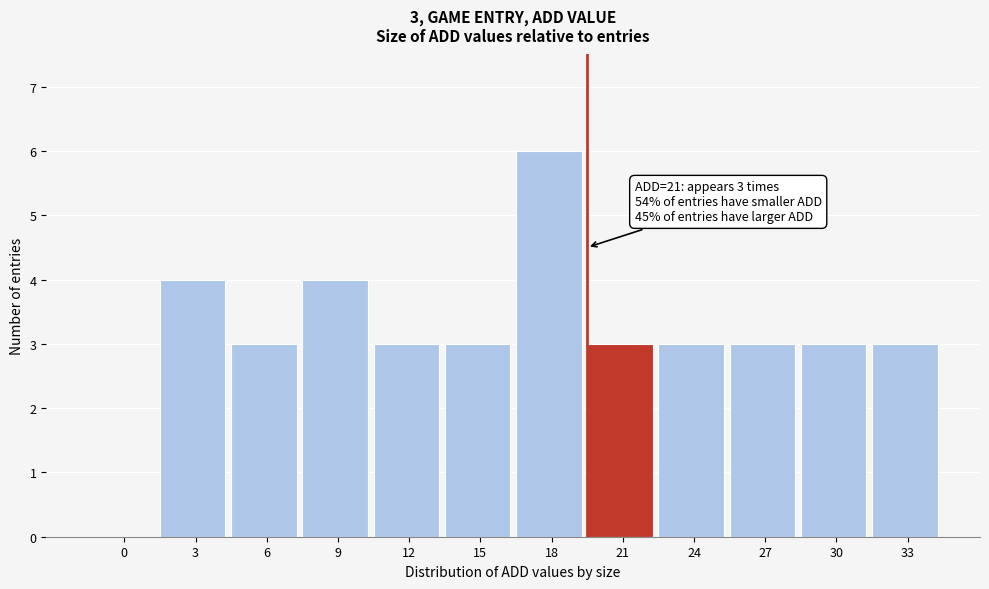

Reading right to left, what are all the values shown in this chart?

33=3	30=3	27=3	24=3	21=3	18=6	15=3	12=3	9=4	6=3	3=4	0=0